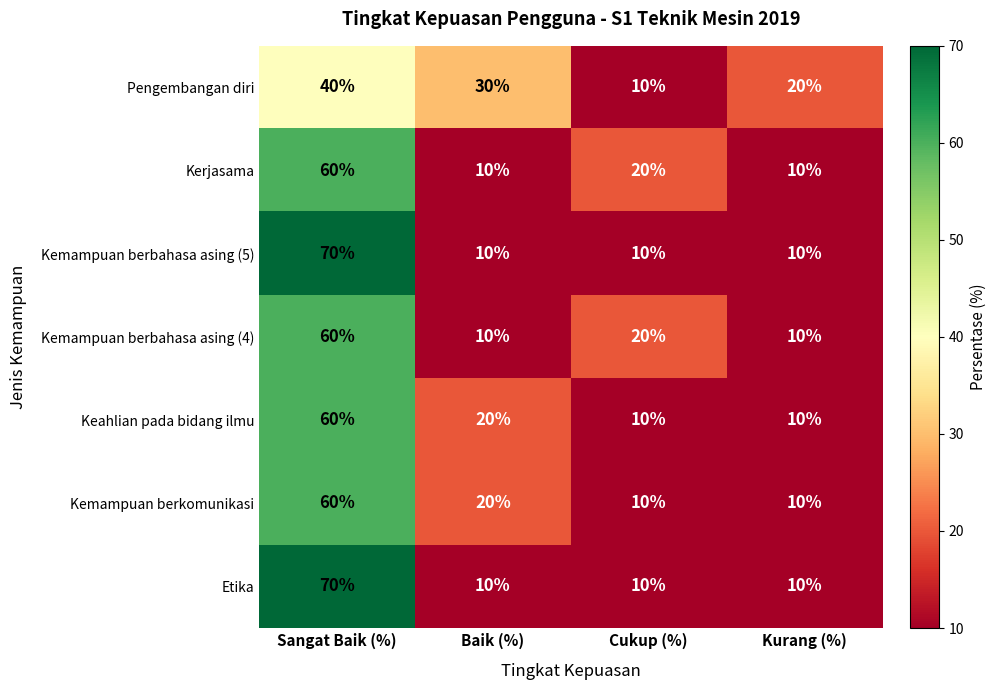

At which category is the sum across all series the highest?

Sangat Baik (%)